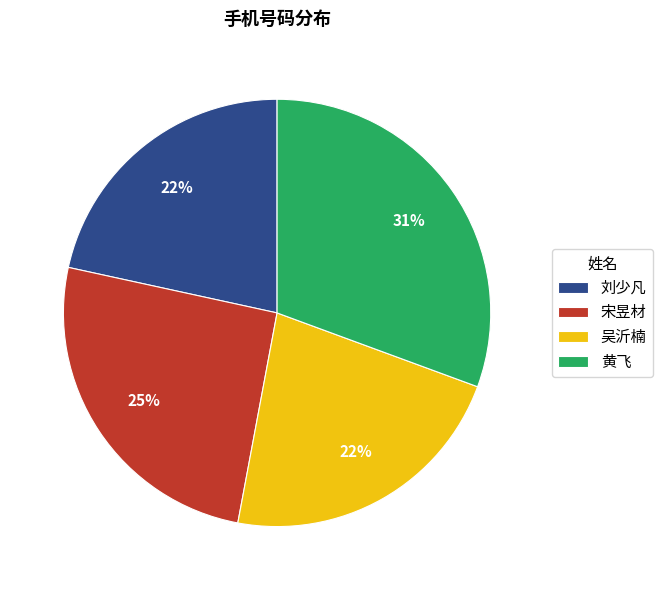

What is the largest slice in the pie chart?

黄飞